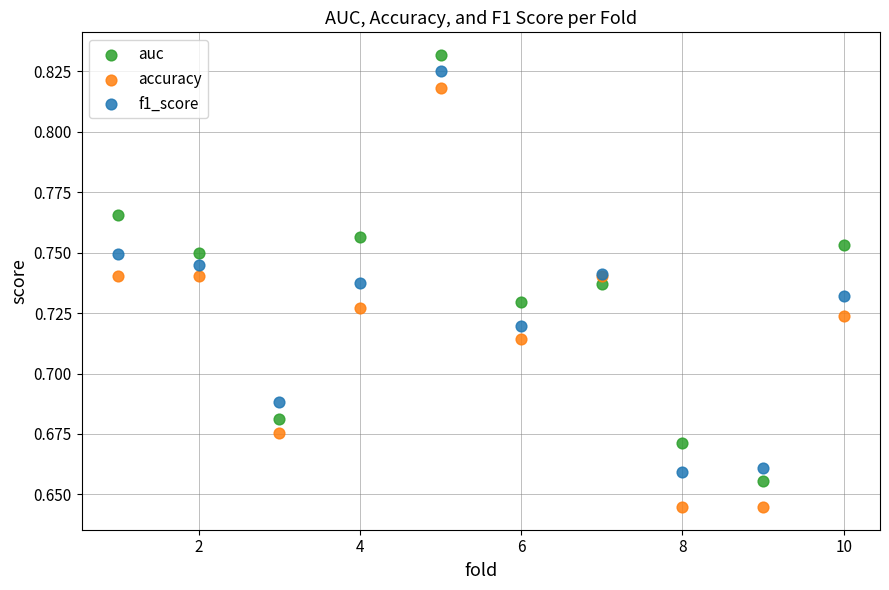

Which series has the largest Y range (max minus min)?

auc